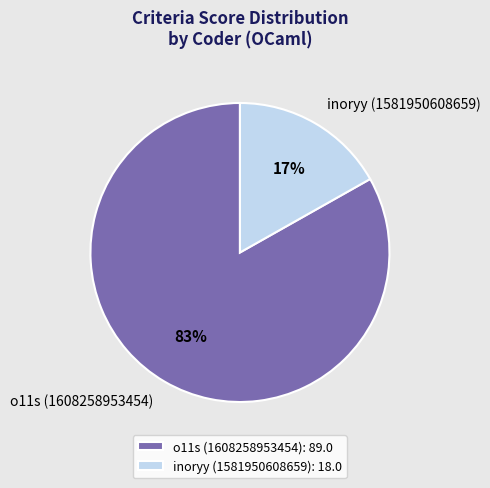

Is it true that inoryy (1581950608659) is 17% of the pie?

True